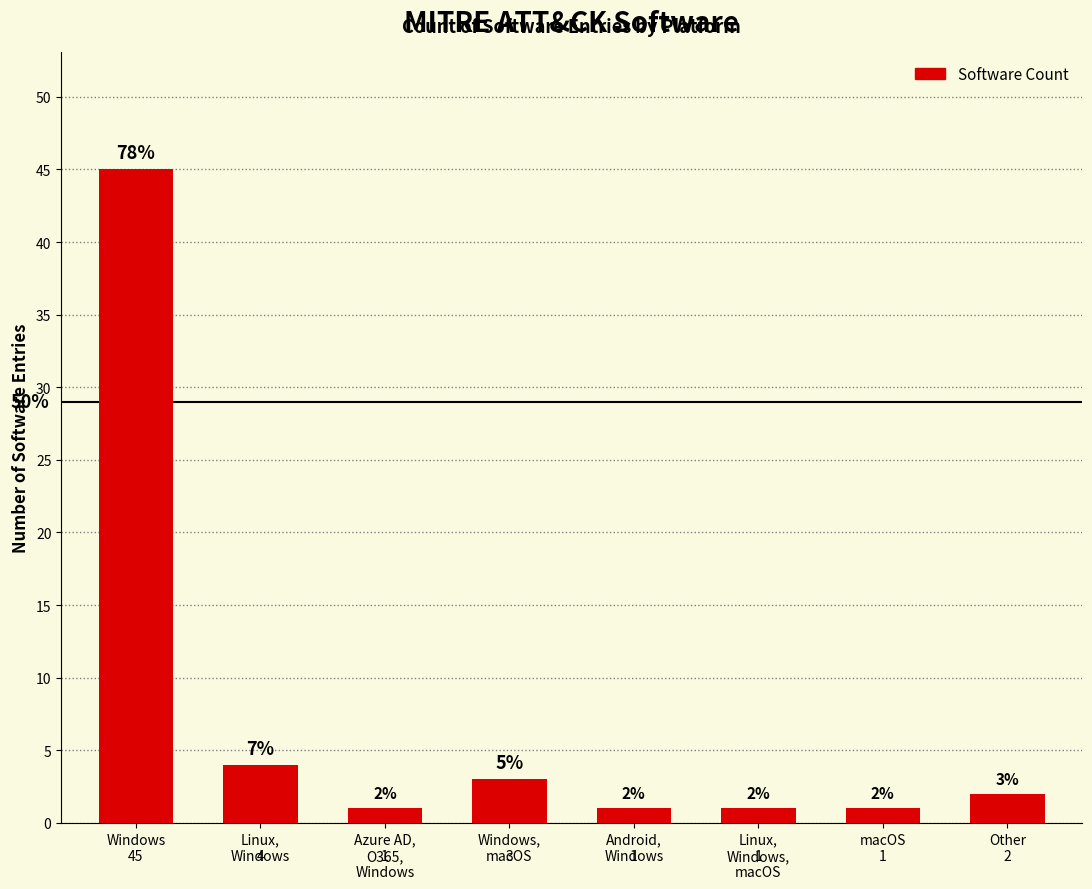

Where does the data first go above 2?

Windows